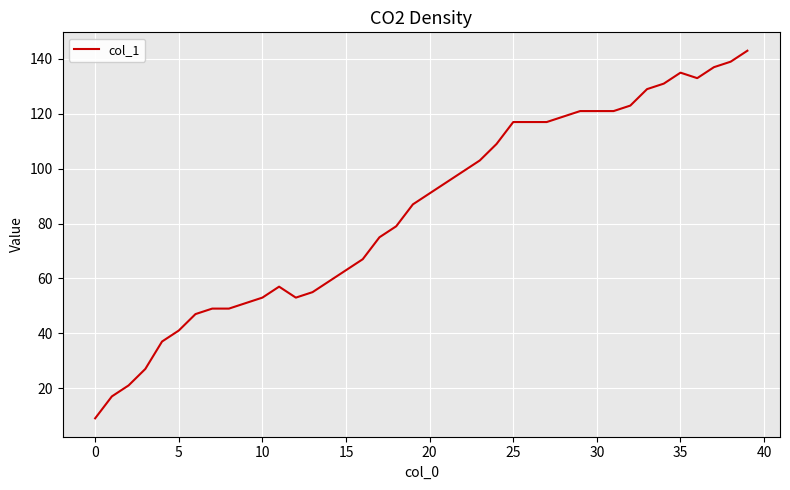

What is the smallest value displayed?

9